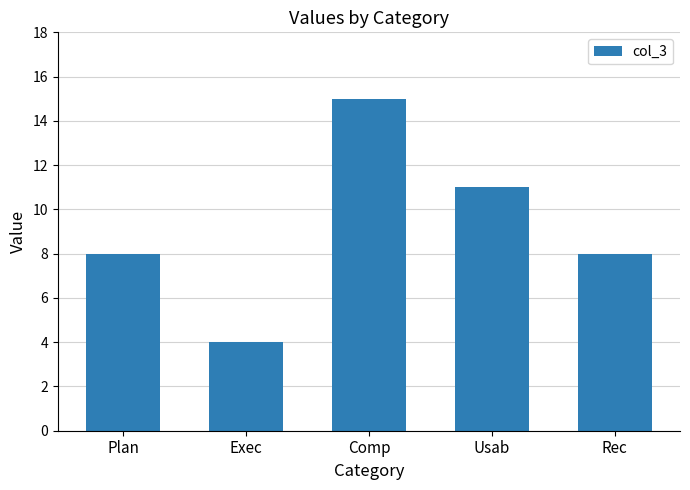

Which label corresponds to the largest value in the chart?

Comp